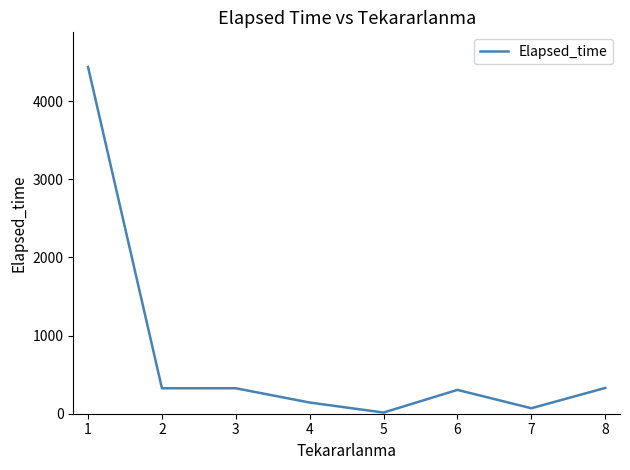

Which has a higher value, 5 or 1?

1